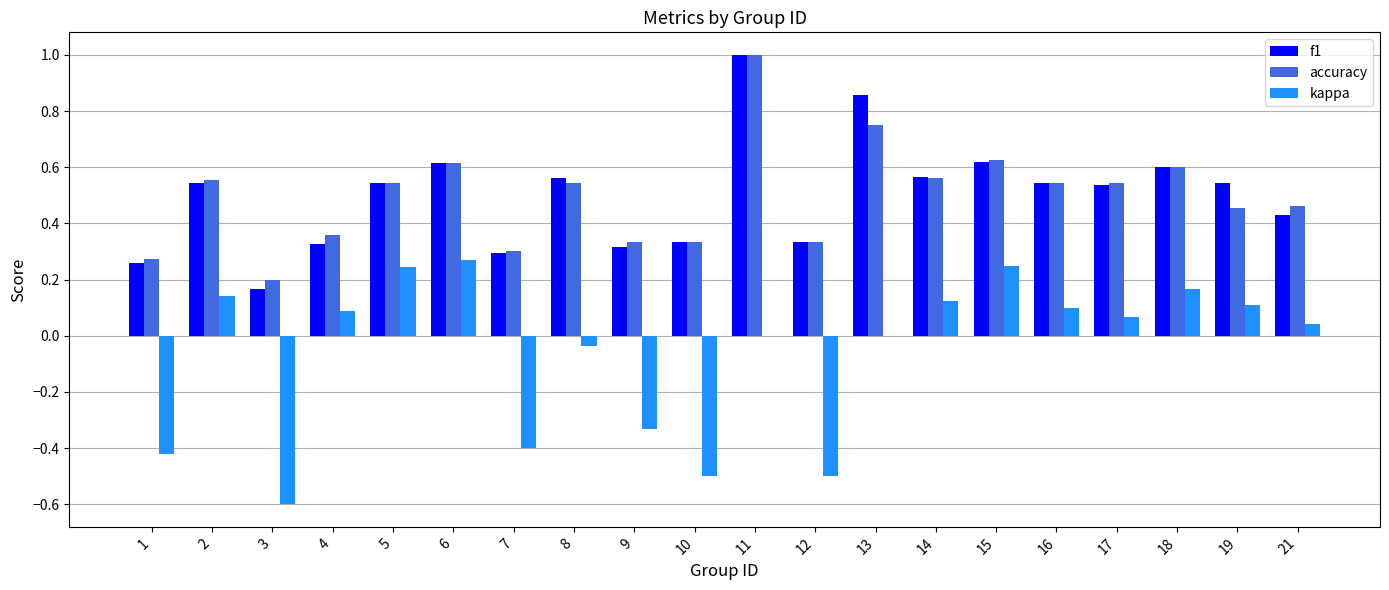

The value of accuracy at 9 is 0.5. True or false?

False